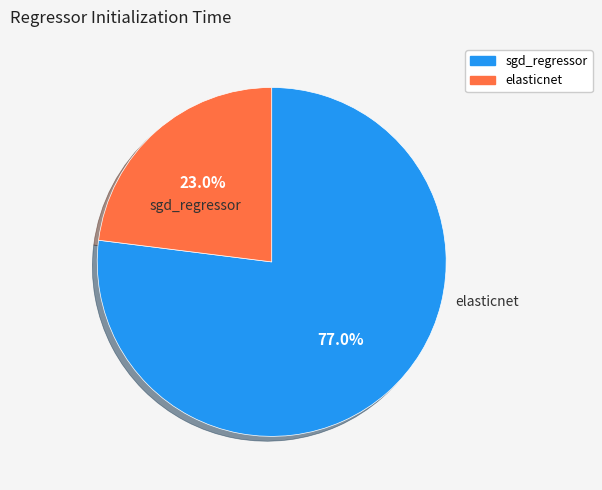

What percentage is the sgd_regressor slice, to the nearest percent?

77%